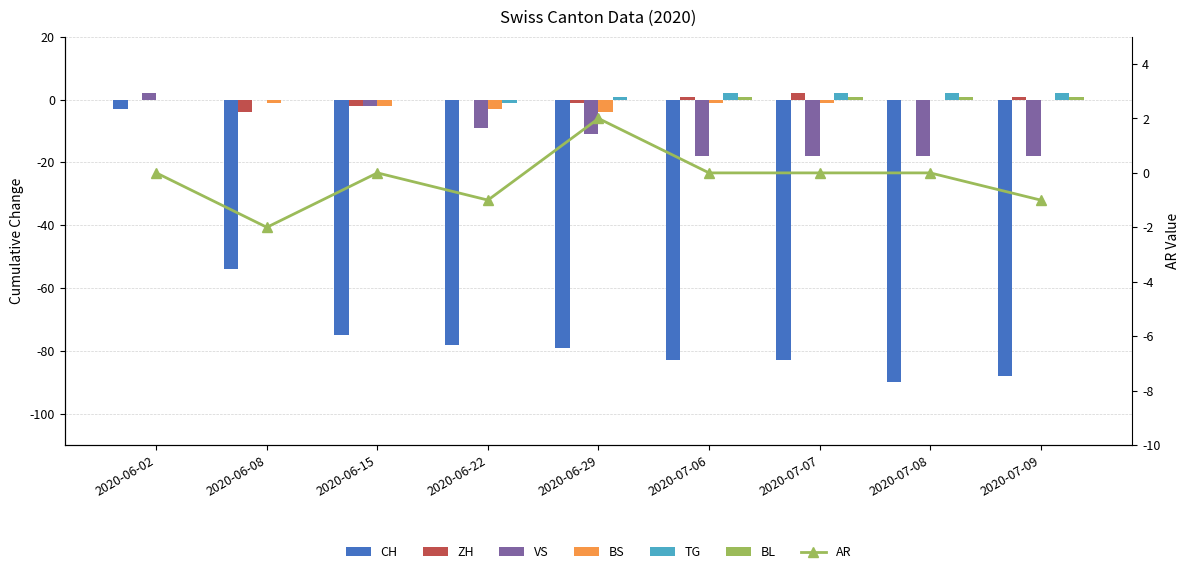

At which label does BL reach its peak?

2020-07-06